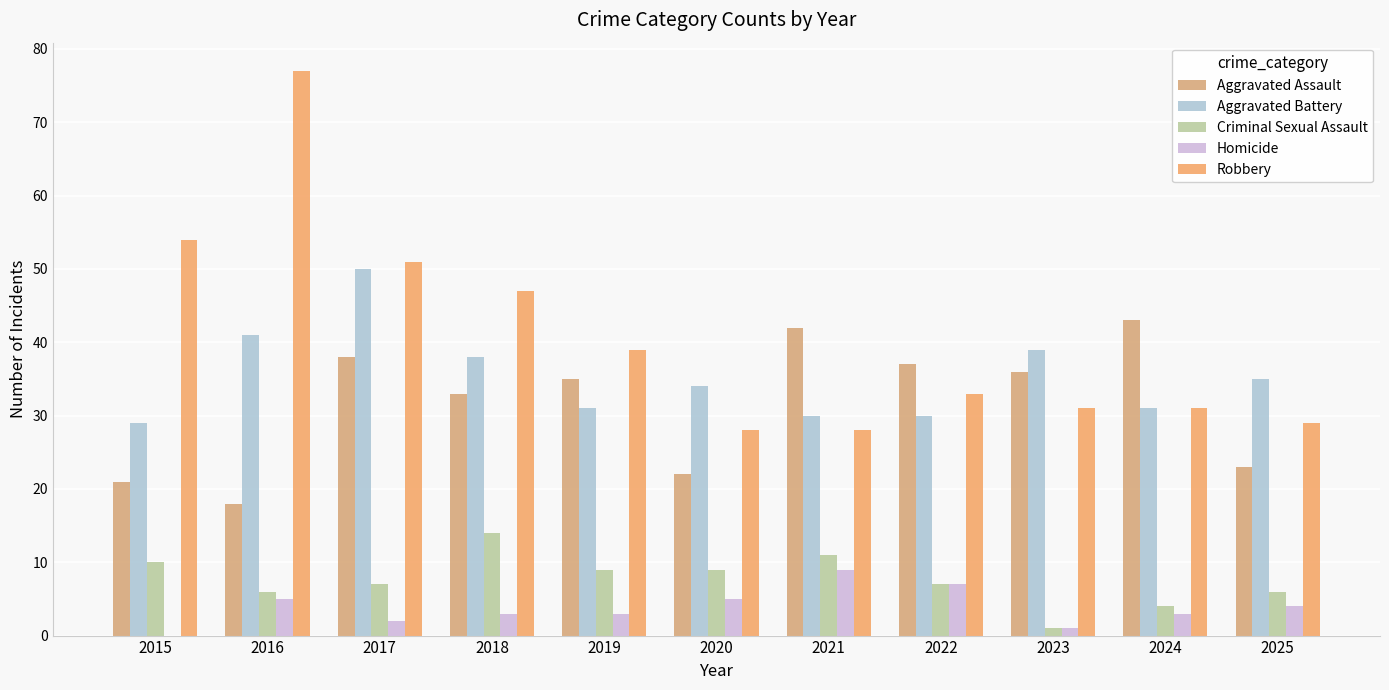

Count the number of data series in this chart.

5